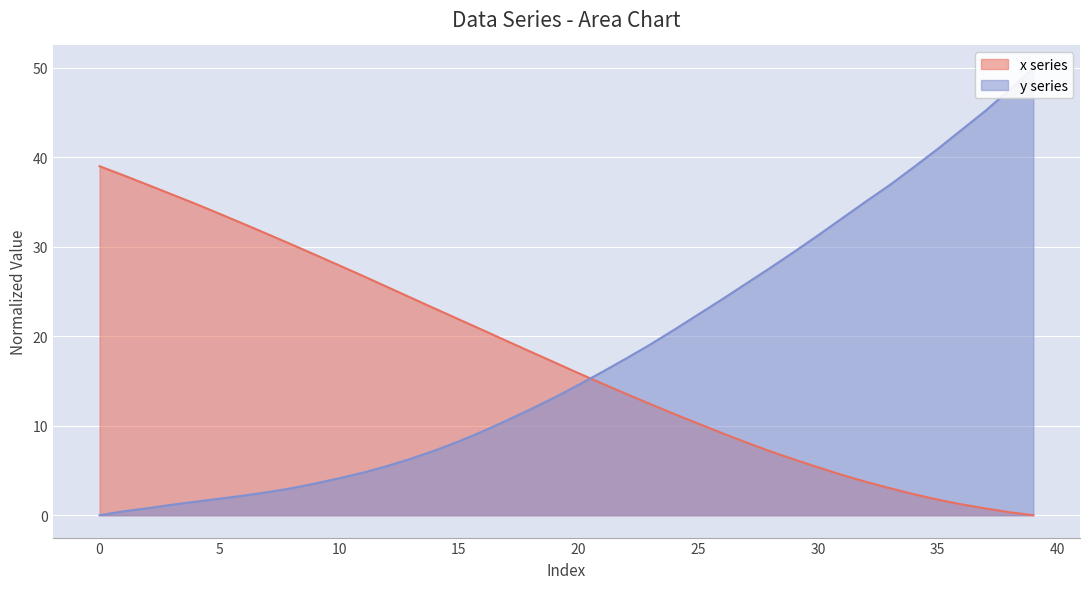

What is the difference between the maximum and minimum values in the x series?

39.0